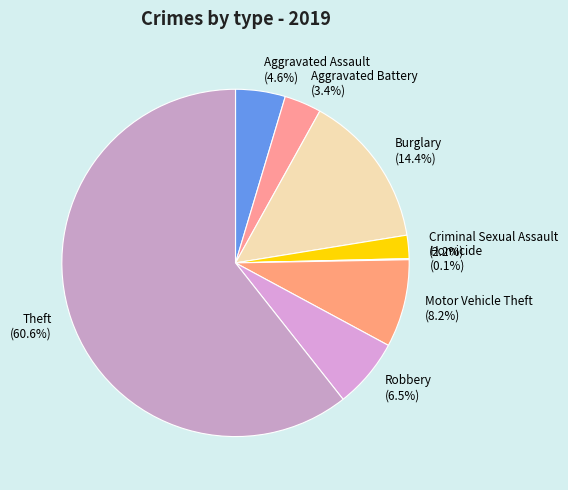

Which category accounts for the majority?

Theft